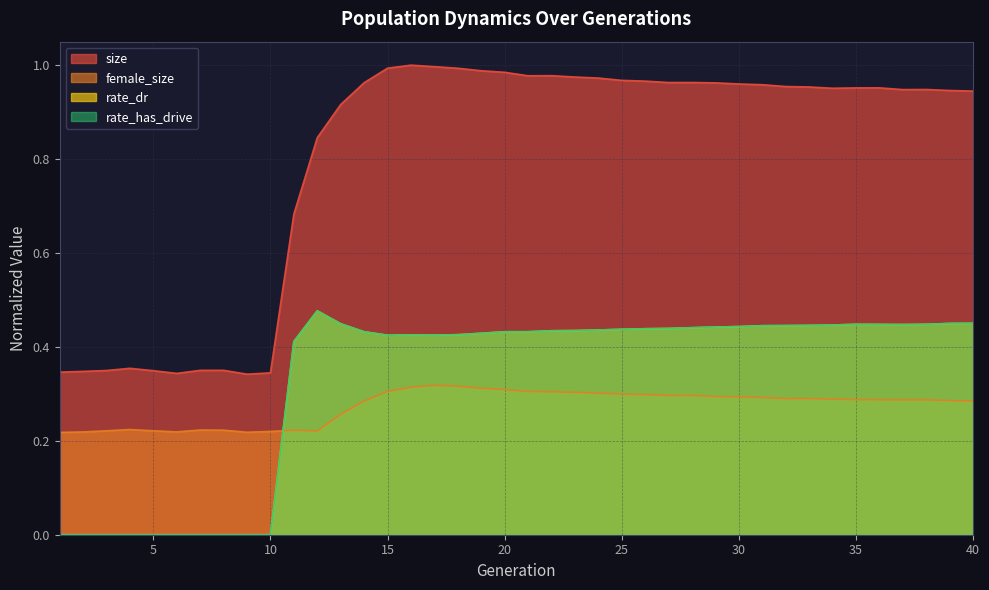

Is it true that size equals 1.4 at 22?

False